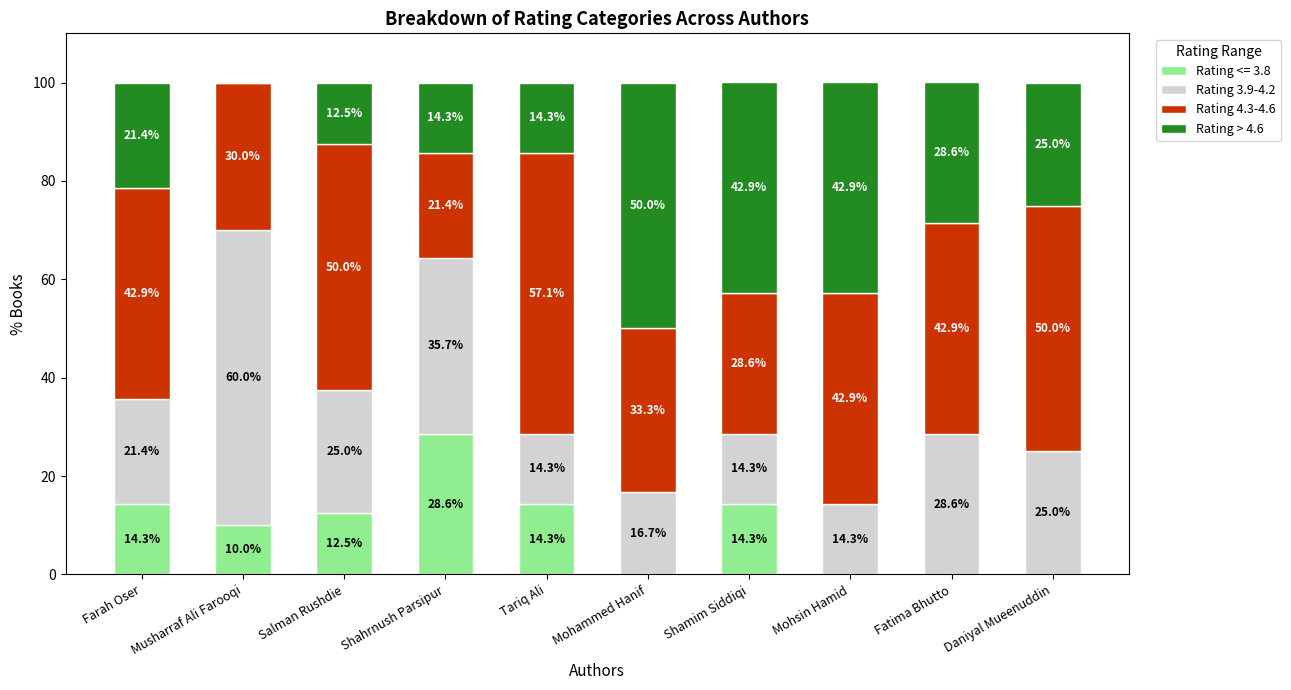

Are the bars horizontal?

No